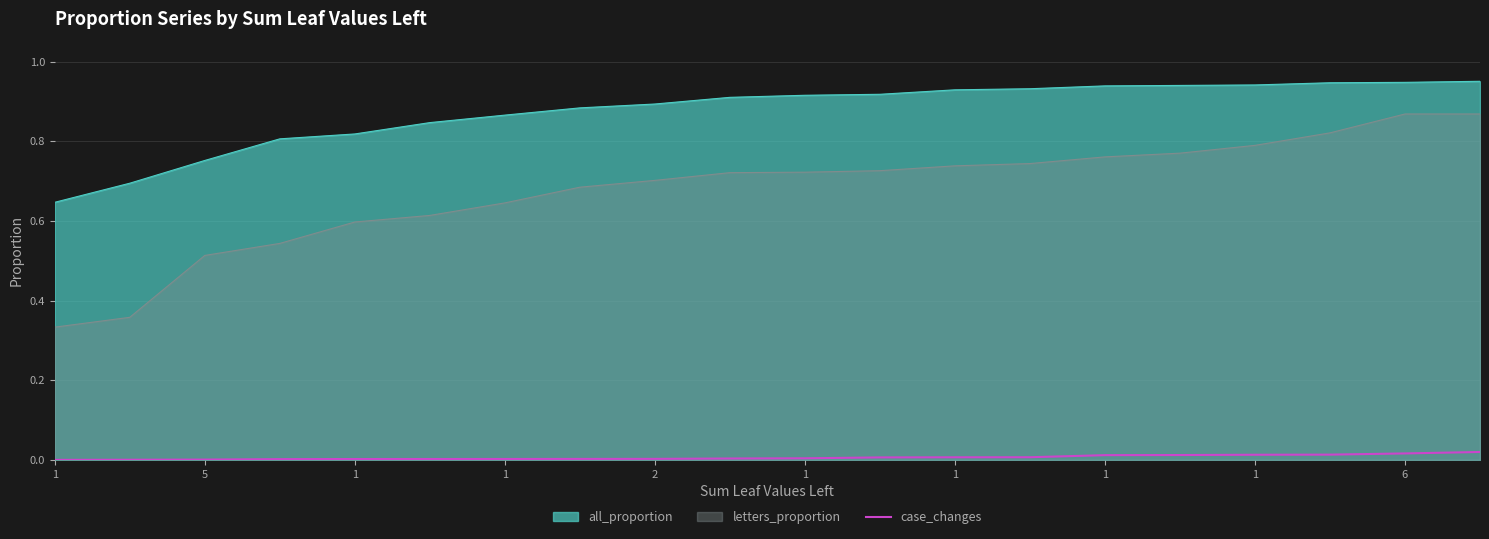

Is it true that the value at 1 is 0.0?

False